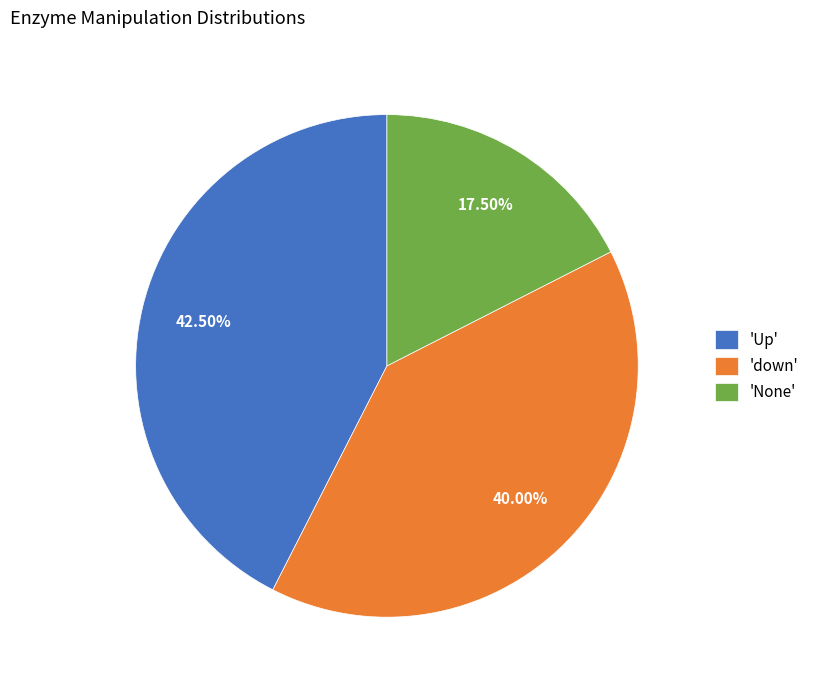

Which slice is the smallest?

'None'